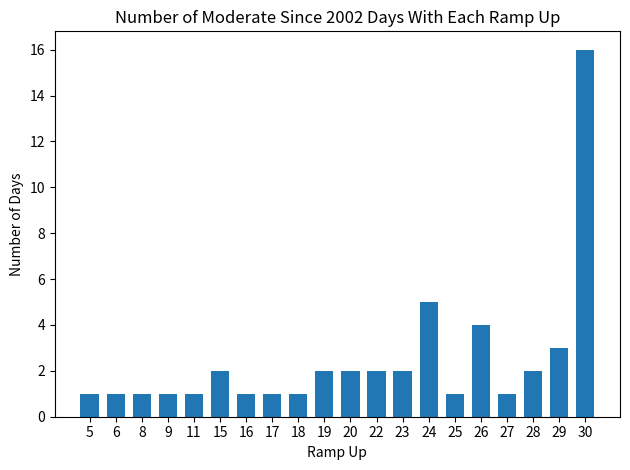

Approximately how many times larger is the value at 29 compared to 23?

1.5